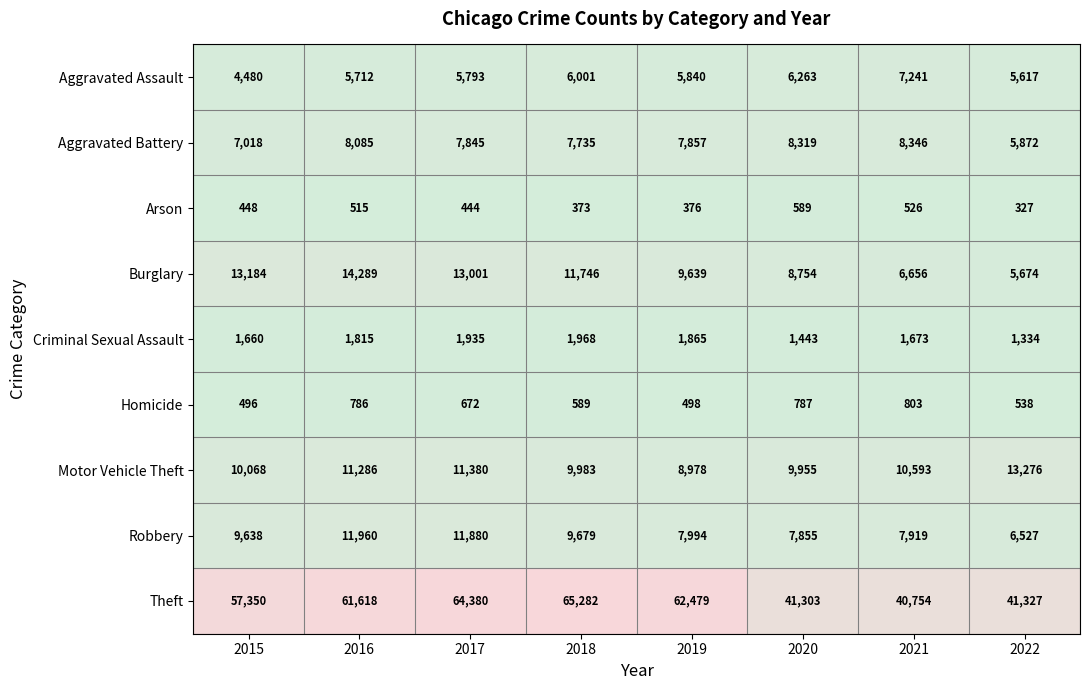

How many categories are shown in the chart?

8